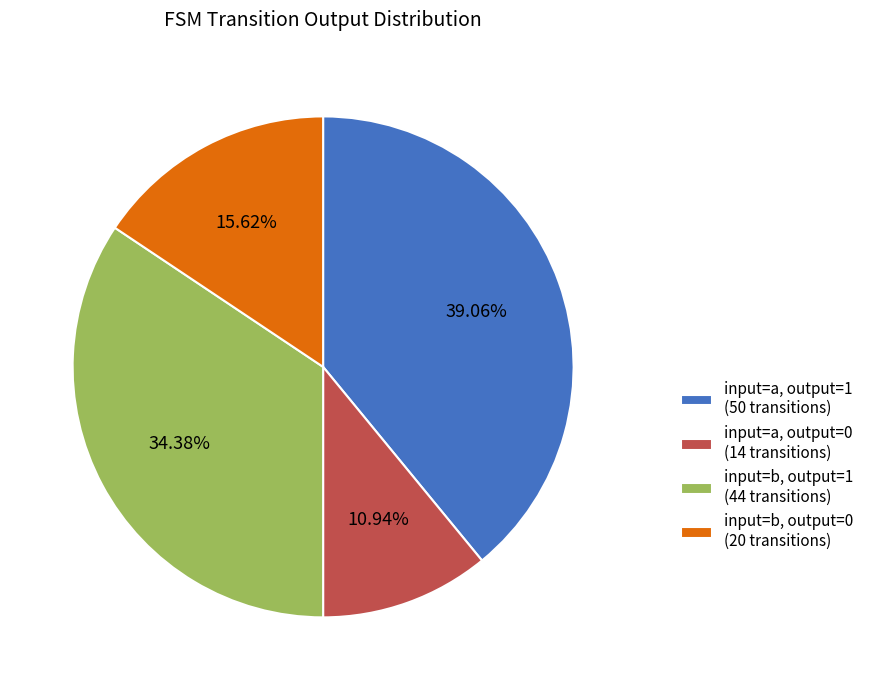

Is there a majority slice in this chart?

No